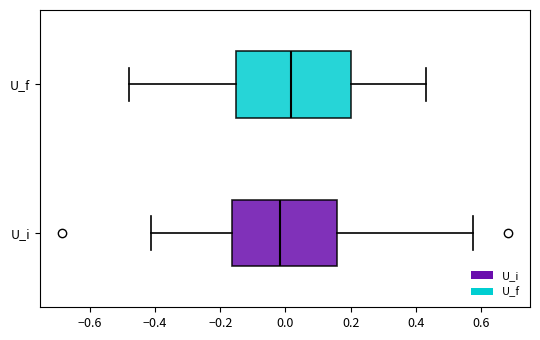

Where is the left edge of the box for U_i on the x-axis? The values are not printed on the chart, so give them approximately, as read against the axis.

-0.16